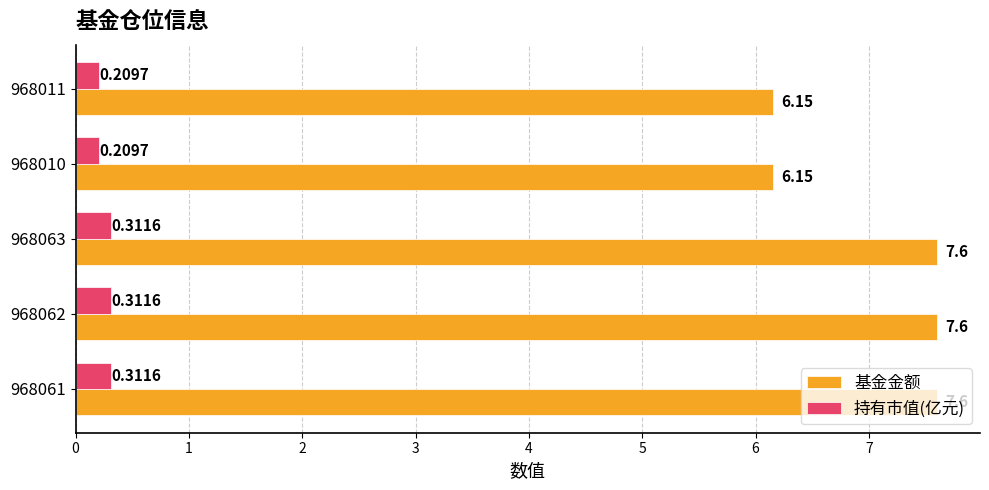

Which series has the widest spread of values?

基金金额